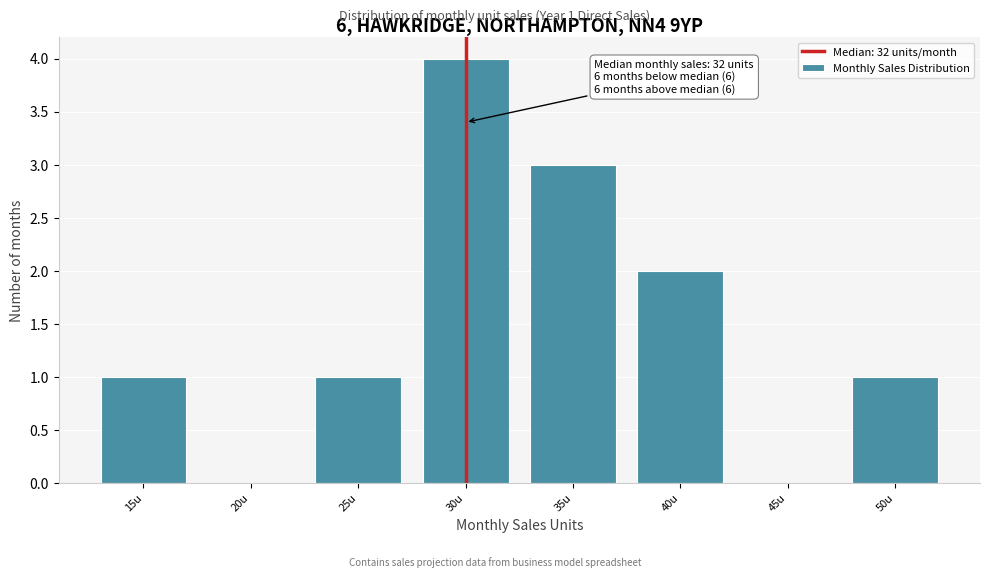

Reading left to right, transcribe all the data shown in this chart.

15u=1	20u=0	25u=1	30u=4	35u=3	40u=2	45u=0	50u=1